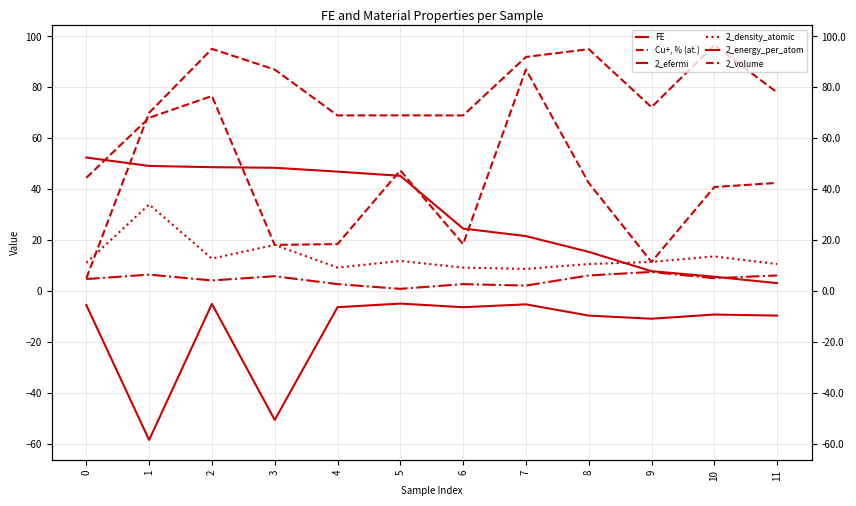

True or false: FE and 2_volume intersect in this chart.

True